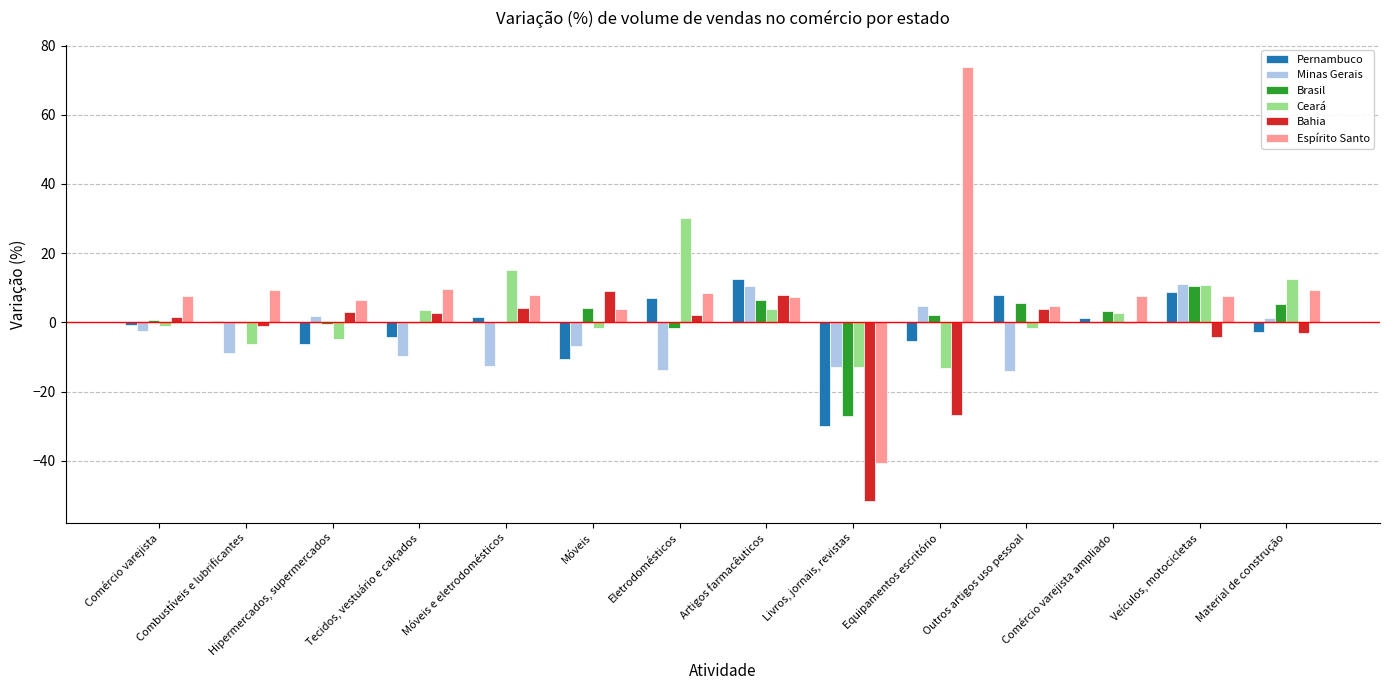

Are the bars horizontal?

No